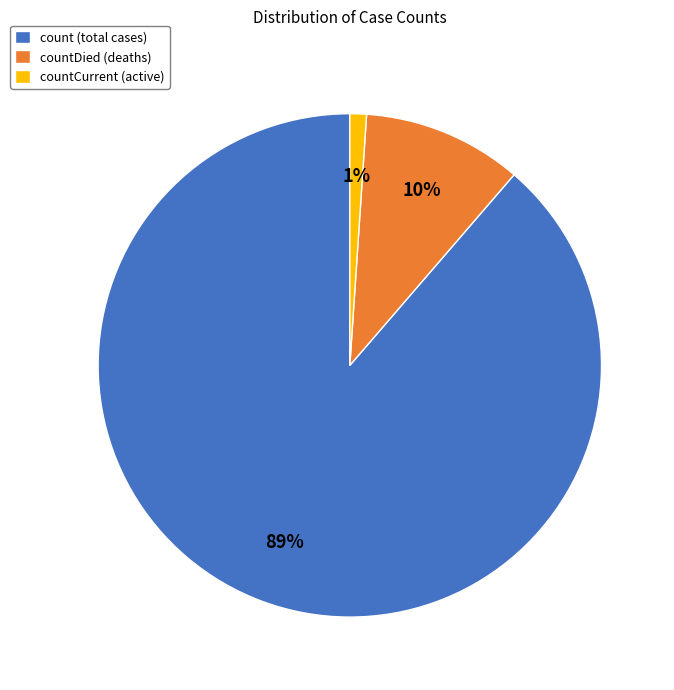

Is there any slice that represents more than half of the pie?

Yes